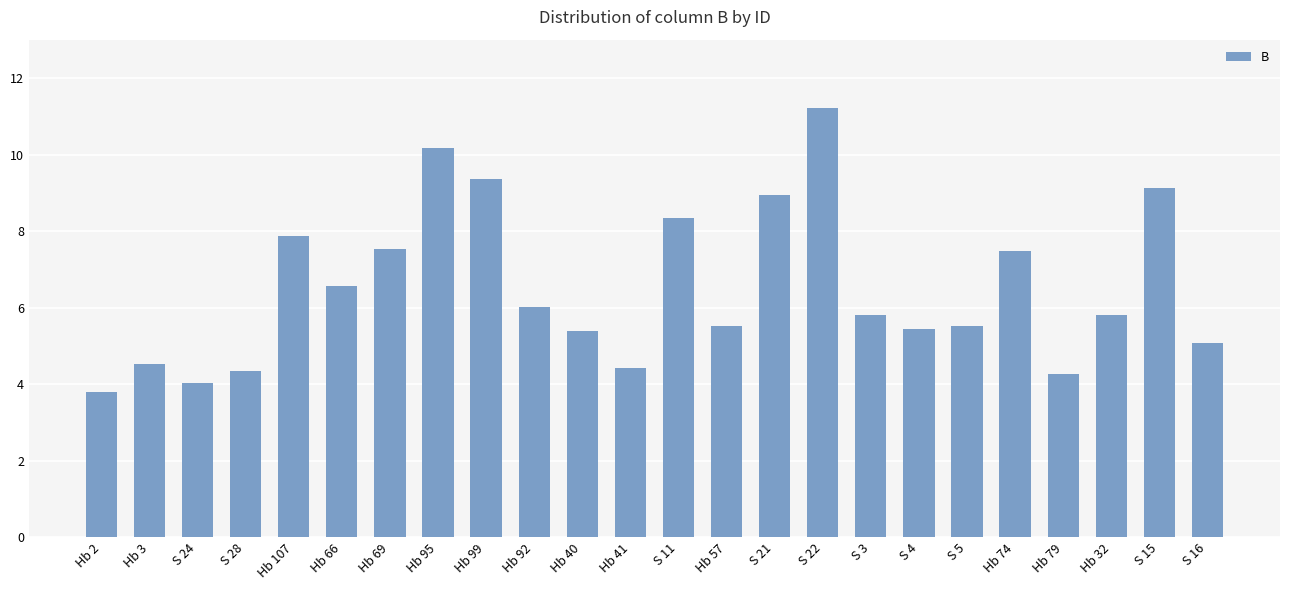

How many data points are above 5?

18